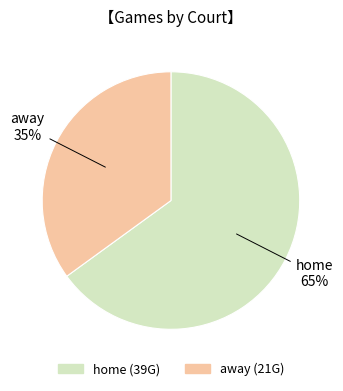

What is the ratio of the value at home to the value at away?

1.9